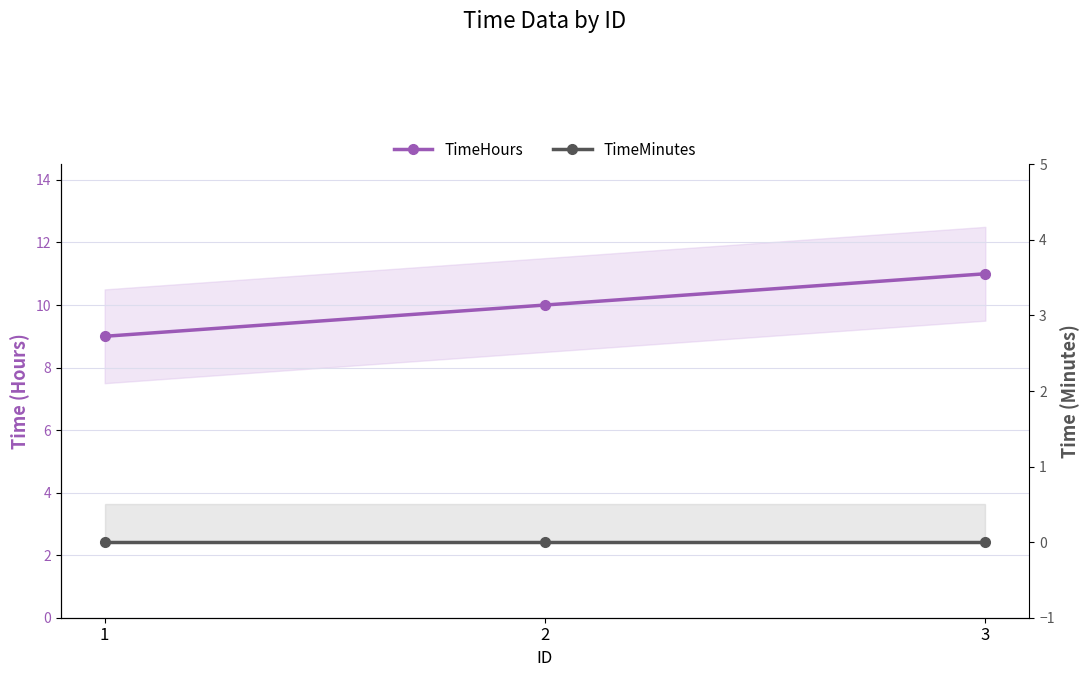

At which label does TimeHours first exceed 10?

3